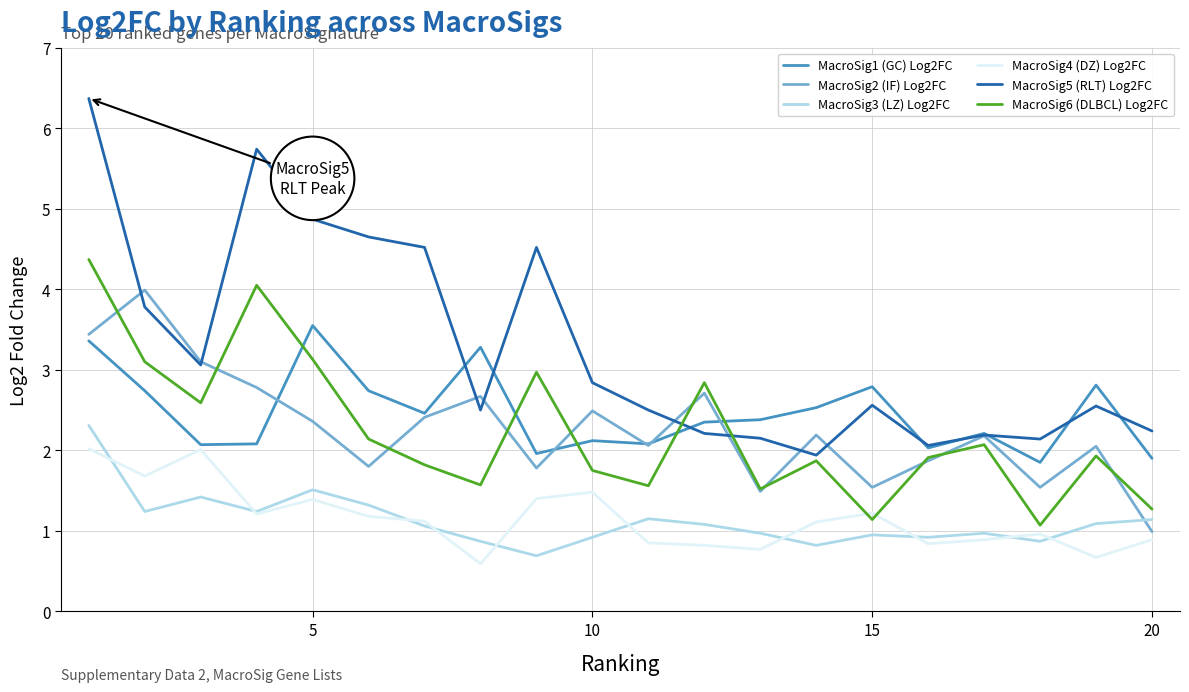

Rank the series by their maximum value, from lowest to highest.

MacroSig4 (DZ) Log2FC, MacroSig3 (LZ) Log2FC, MacroSig1 (GC) Log2FC, MacroSig2 (IF) Log2FC, MacroSig6 (DLBCL) Log2FC, MacroSig5 (RLT) Log2FC